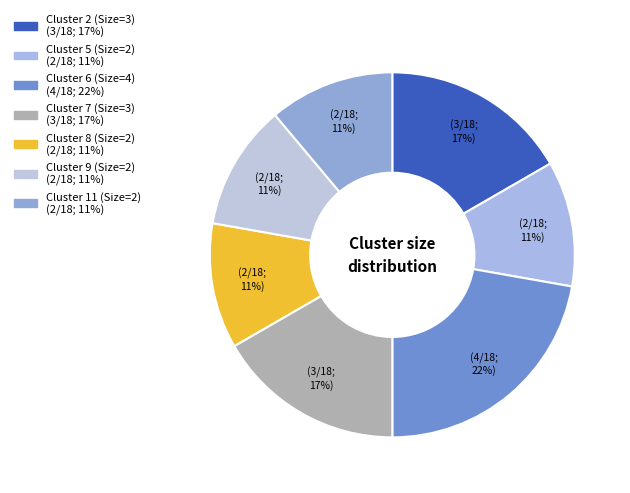

Is the sum of Cluster 11 (Size=2) and Cluster 2 (Size=3) greater than half?

No